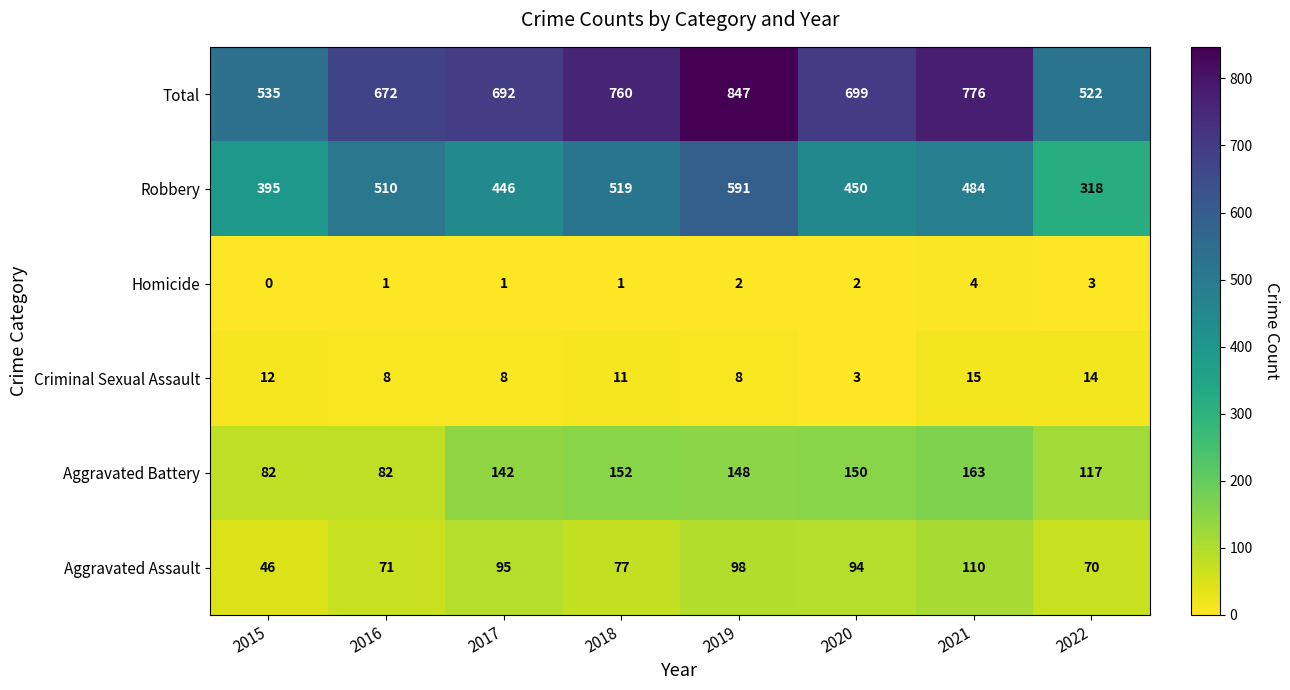

The value of Robbery at 2018 is 179. True or false?

False